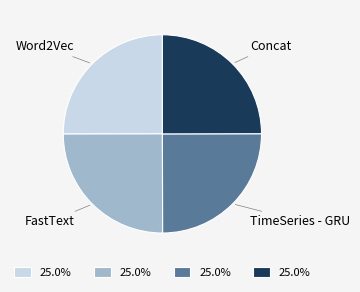

Is there any slice that represents more than half of the pie?

No